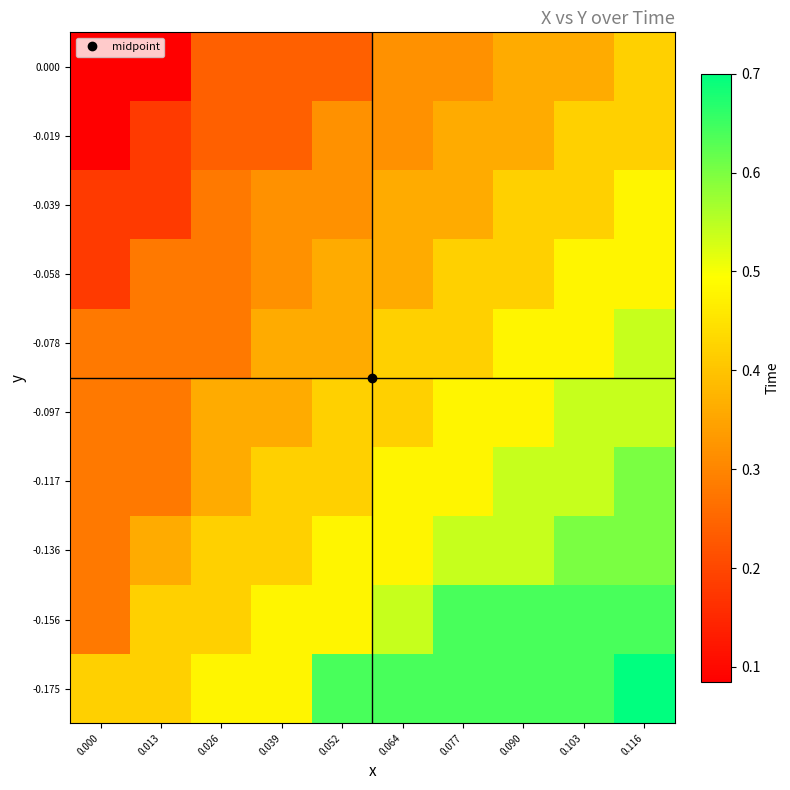

Reading left to right, list all the values displayed in this chart.

-0.175: 0.000=0.4	0.013=0.4	0.026=0.5	0.039=0.5	0.052=0.6	0.064=0.6	0.077=0.6	0.090=0.6	0.103=0.6	0.116=0.7
-0.156: 0.000=0.3	0.013=0.4	0.026=0.4	0.039=0.5	0.052=0.5	0.064=0.5	0.077=0.6	0.090=0.6	0.103=0.6	0.116=0.6
-0.136: 0.000=0.3	0.013=0.4	0.026=0.4	0.039=0.4	0.052=0.5	0.064=0.5	0.077=0.5	0.090=0.5	0.103=0.6	0.116=0.6
-0.117: 0.000=0.3	0.013=0.3	0.026=0.4	0.039=0.4	0.052=0.4	0.064=0.5	0.077=0.5	0.090=0.5	0.103=0.5	0.116=0.6
-0.097: 0.000=0.3	0.013=0.3	0.026=0.4	0.039=0.4	0.052=0.4	0.064=0.4	0.077=0.5	0.090=0.5	0.103=0.5	0.116=0.5
-0.078: 0.000=0.3	0.013=0.3	0.026=0.3	0.039=0.4	0.052=0.4	0.064=0.4	0.077=0.4	0.090=0.5	0.103=0.5	0.116=0.5
-0.058: 0.000=0.2	0.013=0.3	0.026=0.3	0.039=0.3	0.052=0.4	0.064=0.4	0.077=0.4	0.090=0.4	0.103=0.5	0.116=0.5
-0.039: 0.000=0.2	0.013=0.2	0.026=0.3	0.039=0.3	0.052=0.3	0.064=0.4	0.077=0.4	0.090=0.4	0.103=0.4	0.116=0.5
-0.019: 0.000=0.1	0.013=0.2	0.026=0.2	0.039=0.2	0.052=0.3	0.064=0.3	0.077=0.4	0.090=0.4	0.103=0.4	0.116=0.4
0.000: 0.000=0.1	0.013=0.1	0.026=0.2	0.039=0.2	0.052=0.2	0.064=0.3	0.077=0.3	0.090=0.4	0.103=0.4	0.116=0.4